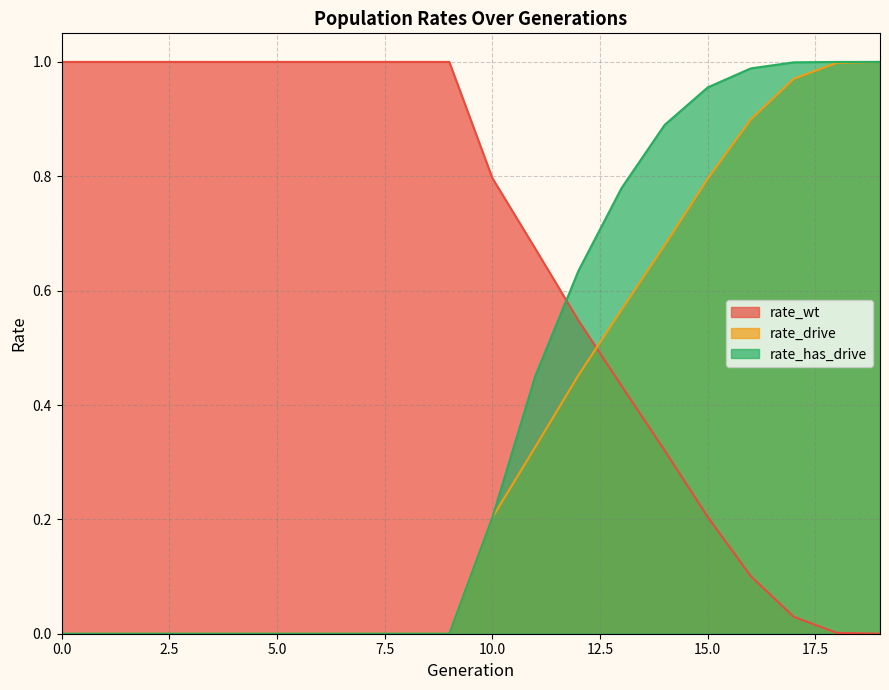

Is it true that rate_has_drive equals 0.2 at 11?

False